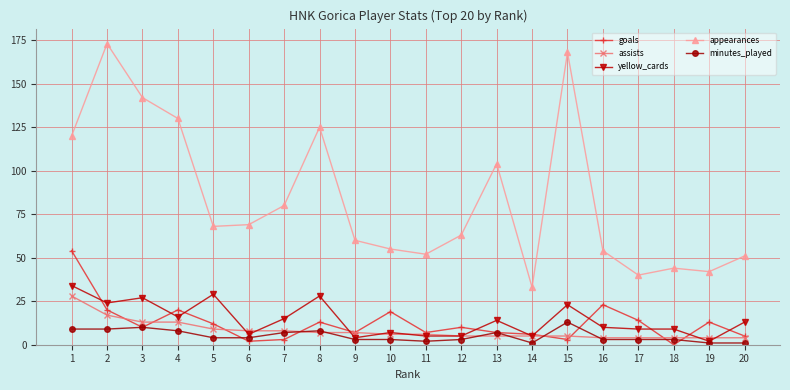

Which series has the largest total across all categories?

appearances